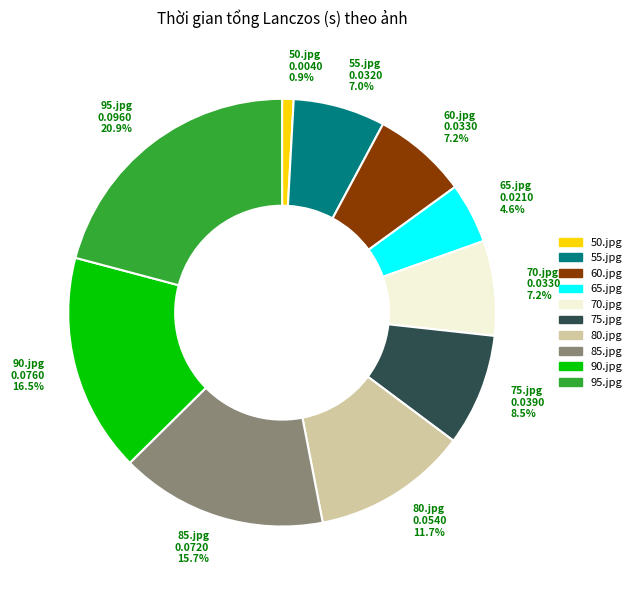

To the nearest percent, what is the difference between the largest and smallest slice percentages?

20%